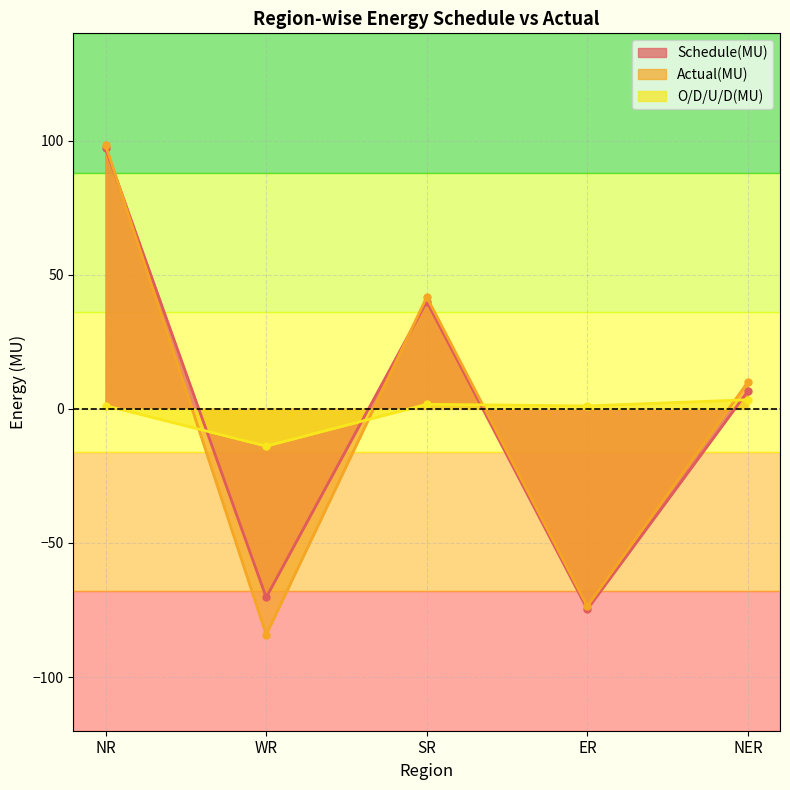

Between NER and NR, which is larger?

NR